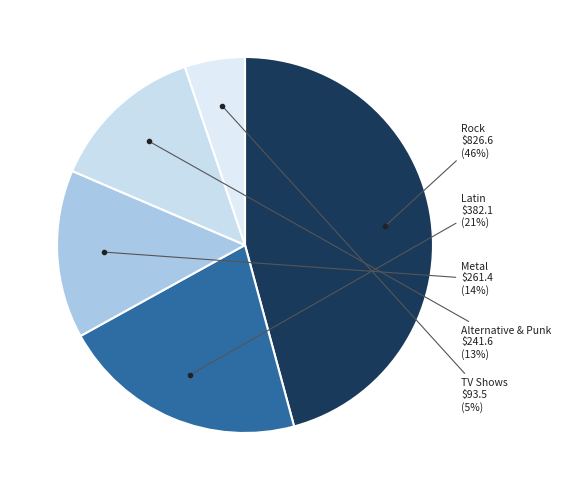

Is the sum of TV Shows and Latin greater than half?

No